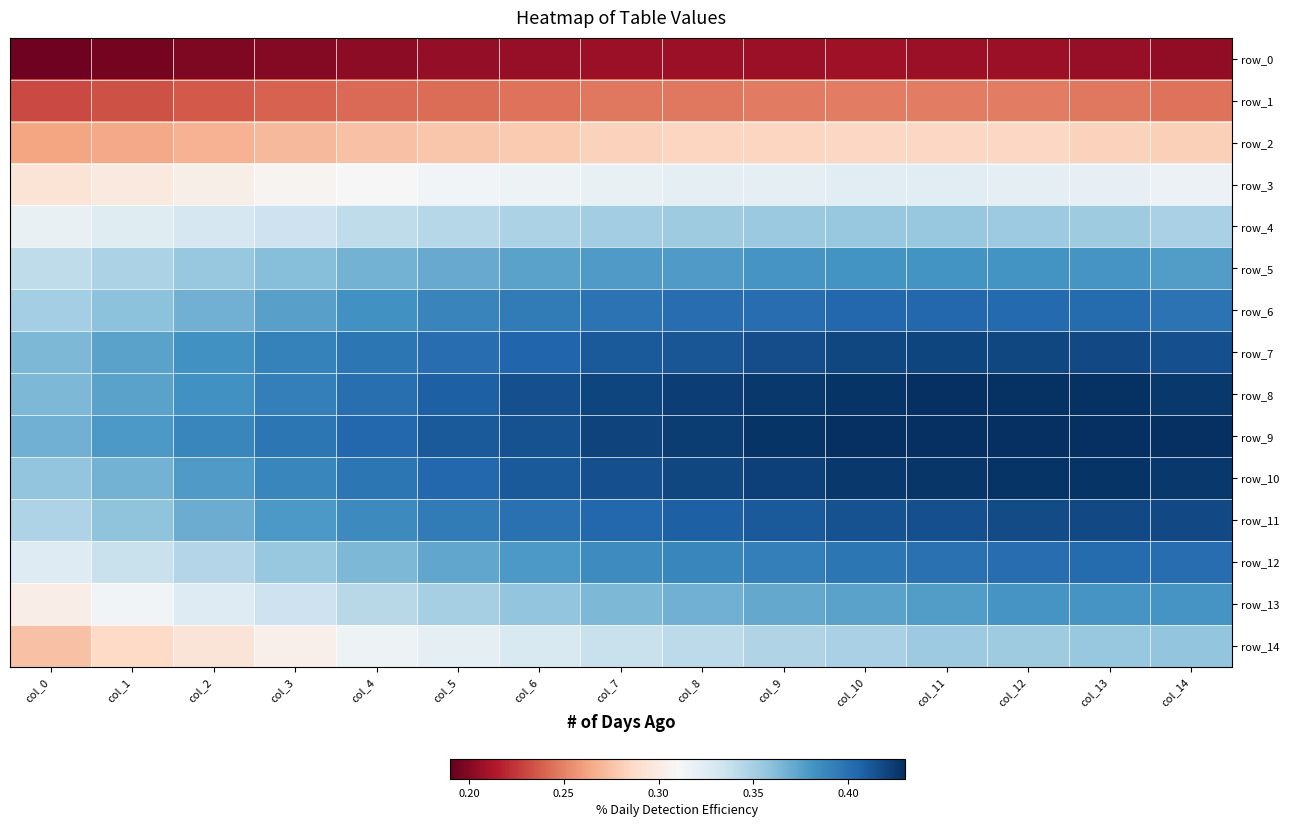

Reading left to right, list all the values displayed in this chart.

row_0: col_0=0.2	col_1=0.2	col_2=0.2	col_3=0.2	col_4=0.2	col_5=0.2	col_6=0.2	col_7=0.2	col_8=0.2	col_9=0.2	col_10=0.2	col_11=0.2	col_12=0.2	col_13=0.2	col_14=0.2
row_1: col_0=0.2	col_1=0.2	col_2=0.2	col_3=0.2	col_4=0.2	col_5=0.2	col_6=0.2	col_7=0.2	col_8=0.2	col_9=0.2	col_10=0.2	col_11=0.2	col_12=0.2	col_13=0.2	col_14=0.2
row_2: col_0=0.3	col_1=0.3	col_2=0.3	col_3=0.3	col_4=0.3	col_5=0.3	col_6=0.3	col_7=0.3	col_8=0.3	col_9=0.3	col_10=0.3	col_11=0.3	col_12=0.3	col_13=0.3	col_14=0.3
row_3: col_0=0.3	col_1=0.3	col_2=0.3	col_3=0.3	col_4=0.3	col_5=0.3	col_6=0.3	col_7=0.3	col_8=0.3	col_9=0.3	col_10=0.3	col_11=0.3	col_12=0.3	col_13=0.3	col_14=0.3
row_4: col_0=0.3	col_1=0.3	col_2=0.3	col_3=0.3	col_4=0.3	col_5=0.3	col_6=0.3	col_7=0.4	col_8=0.4	col_9=0.4	col_10=0.4	col_11=0.4	col_12=0.4	col_13=0.4	col_14=0.3
row_5: col_0=0.3	col_1=0.3	col_2=0.4	col_3=0.4	col_4=0.4	col_5=0.4	col_6=0.4	col_7=0.4	col_8=0.4	col_9=0.4	col_10=0.4	col_11=0.4	col_12=0.4	col_13=0.4	col_14=0.4
row_6: col_0=0.4	col_1=0.4	col_2=0.4	col_3=0.4	col_4=0.4	col_5=0.4	col_6=0.4	col_7=0.4	col_8=0.4	col_9=0.4	col_10=0.4	col_11=0.4	col_12=0.4	col_13=0.4	col_14=0.4
row_7: col_0=0.4	col_1=0.4	col_2=0.4	col_3=0.4	col_4=0.4	col_5=0.4	col_6=0.4	col_7=0.4	col_8=0.4	col_9=0.4	col_10=0.4	col_11=0.4	col_12=0.4	col_13=0.4	col_14=0.4
row_8: col_0=0.4	col_1=0.4	col_2=0.4	col_3=0.4	col_4=0.4	col_5=0.4	col_6=0.4	col_7=0.4	col_8=0.4	col_9=0.4	col_10=0.4	col_11=0.4	col_12=0.4	col_13=0.4	col_14=0.4
row_9: col_0=0.4	col_1=0.4	col_2=0.4	col_3=0.4	col_4=0.4	col_5=0.4	col_6=0.4	col_7=0.4	col_8=0.4	col_9=0.4	col_10=0.4	col_11=0.4	col_12=0.4	col_13=0.4	col_14=0.4
row_10: col_0=0.4	col_1=0.4	col_2=0.4	col_3=0.4	col_4=0.4	col_5=0.4	col_6=0.4	col_7=0.4	col_8=0.4	col_9=0.4	col_10=0.4	col_11=0.4	col_12=0.4	col_13=0.4	col_14=0.4
row_11: col_0=0.3	col_1=0.4	col_2=0.4	col_3=0.4	col_4=0.4	col_5=0.4	col_6=0.4	col_7=0.4	col_8=0.4	col_9=0.4	col_10=0.4	col_11=0.4	col_12=0.4	col_13=0.4	col_14=0.4
row_12: col_0=0.3	col_1=0.3	col_2=0.3	col_3=0.4	col_4=0.4	col_5=0.4	col_6=0.4	col_7=0.4	col_8=0.4	col_9=0.4	col_10=0.4	col_11=0.4	col_12=0.4	col_13=0.4	col_14=0.4
row_13: col_0=0.3	col_1=0.3	col_2=0.3	col_3=0.3	col_4=0.3	col_5=0.4	col_6=0.4	col_7=0.4	col_8=0.4	col_9=0.4	col_10=0.4	col_11=0.4	col_12=0.4	col_13=0.4	col_14=0.4
row_14: col_0=0.3	col_1=0.3	col_2=0.3	col_3=0.3	col_4=0.3	col_5=0.3	col_6=0.3	col_7=0.3	col_8=0.3	col_9=0.3	col_10=0.3	col_11=0.4	col_12=0.4	col_13=0.4	col_14=0.4